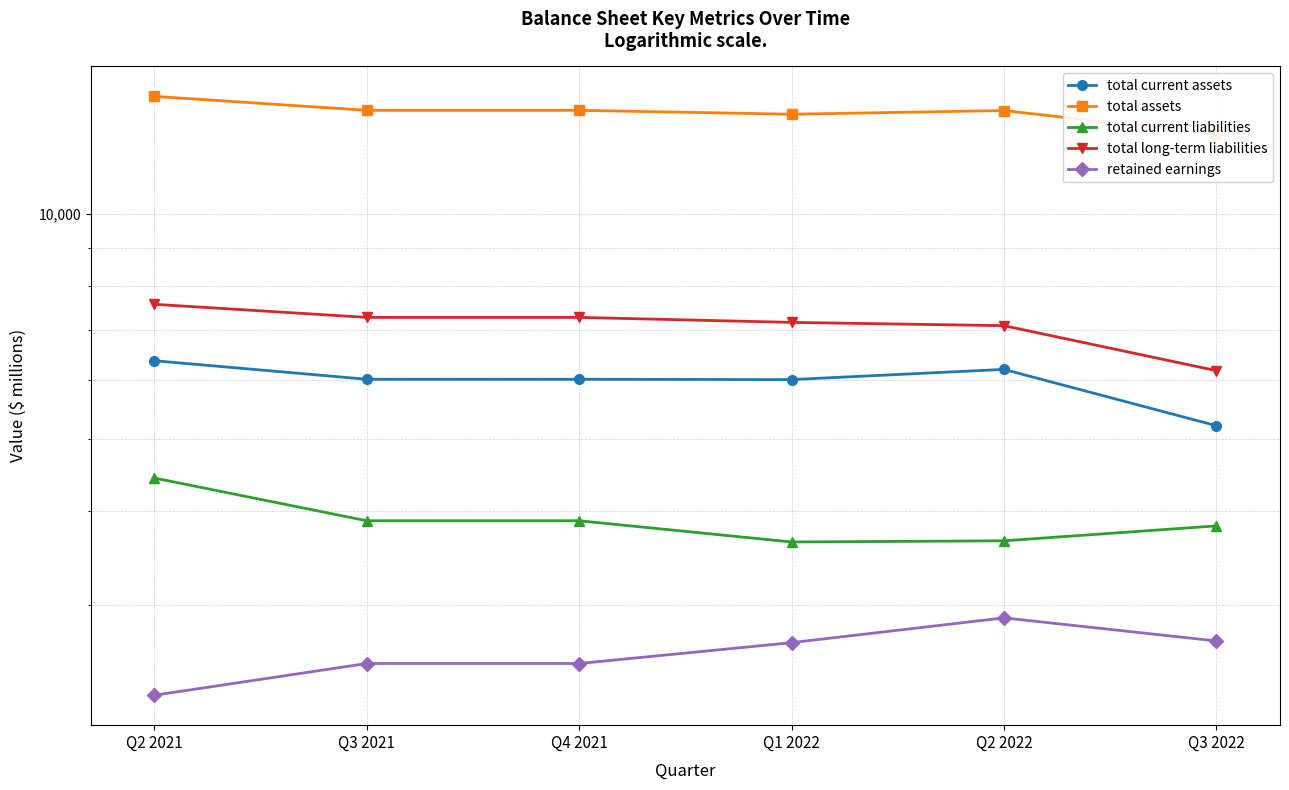

The value of retained earnings at Q1 2022 is 2667. True or false?

True